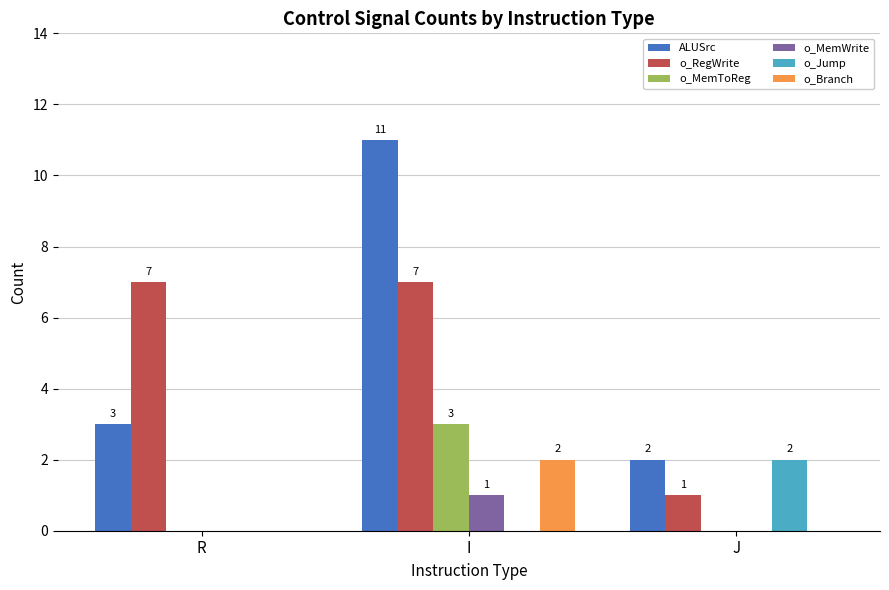

Which series has the largest total across all categories?

ALUSrc